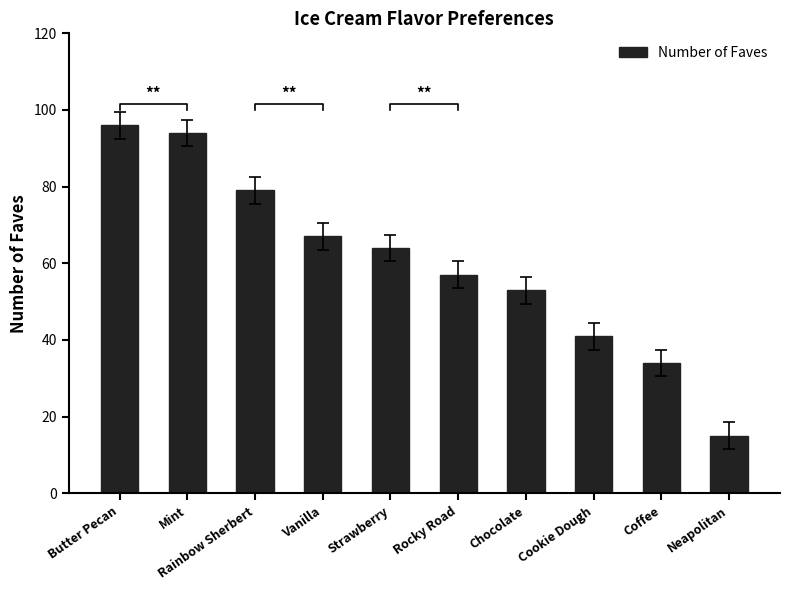

List the labels in order of value, largest first.

Butter Pecan, Mint, Rainbow Sherbert, Vanilla, Strawberry, Rocky Road, Chocolate, Cookie Dough, Coffee, Neapolitan